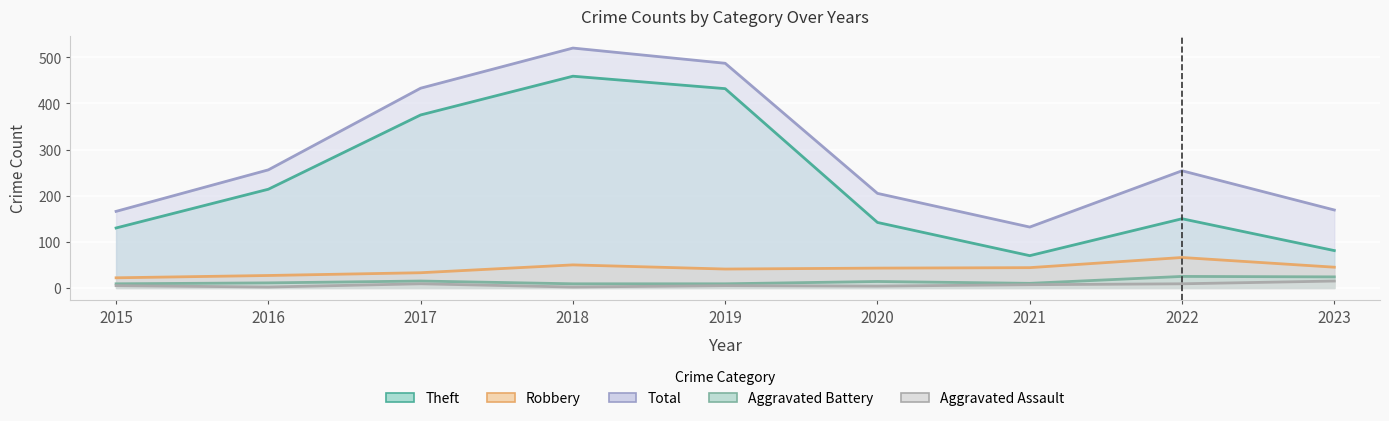

Where is the first local minimum for Robbery?

2019